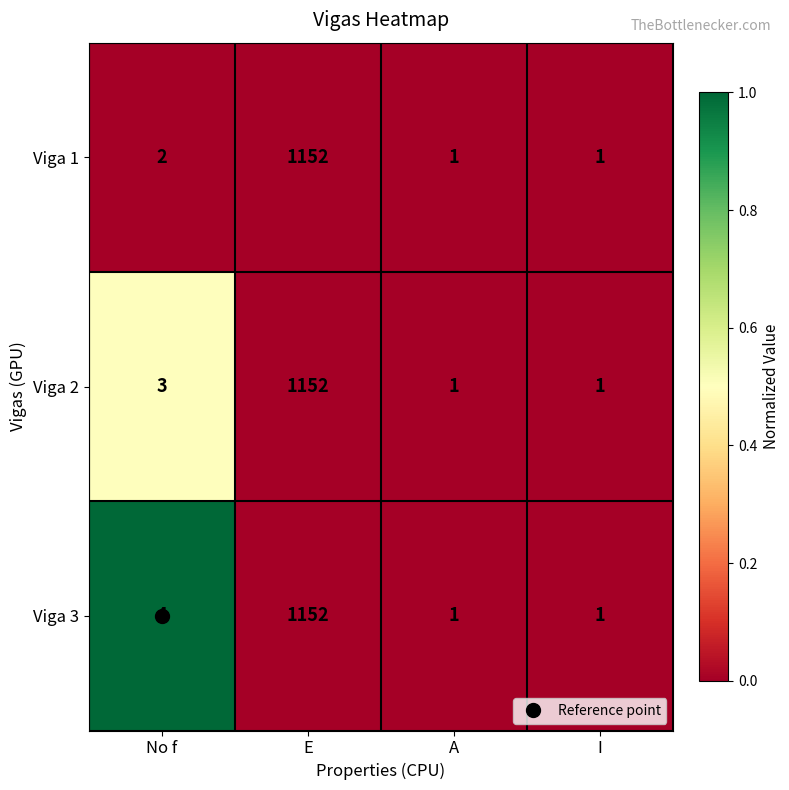

At which label is Viga 3 closest to 576?

No f